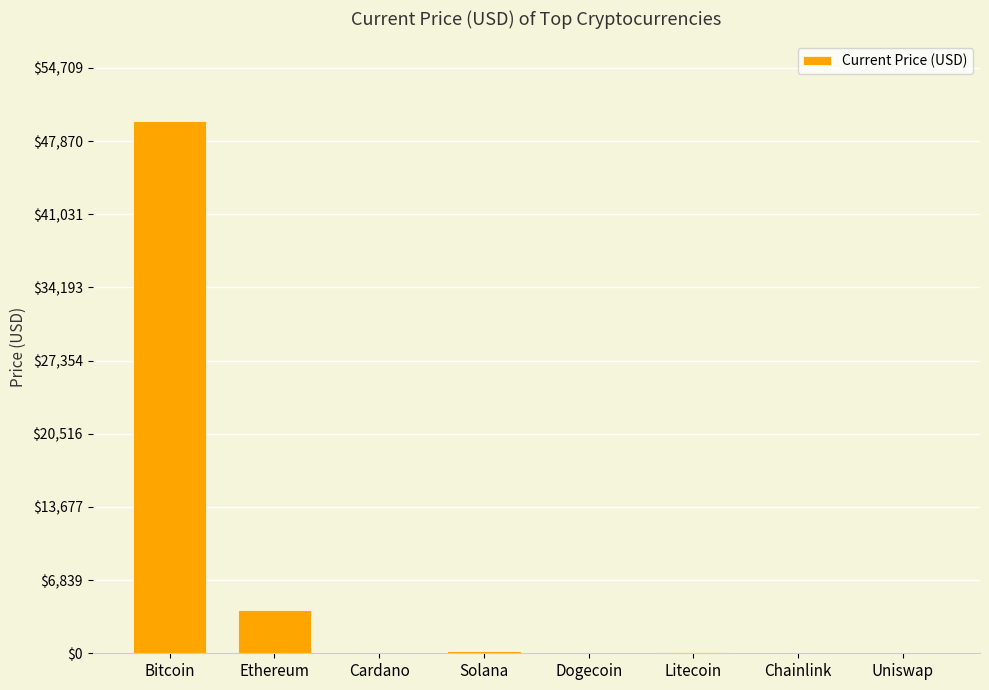

How many categories are shown in the chart?

8